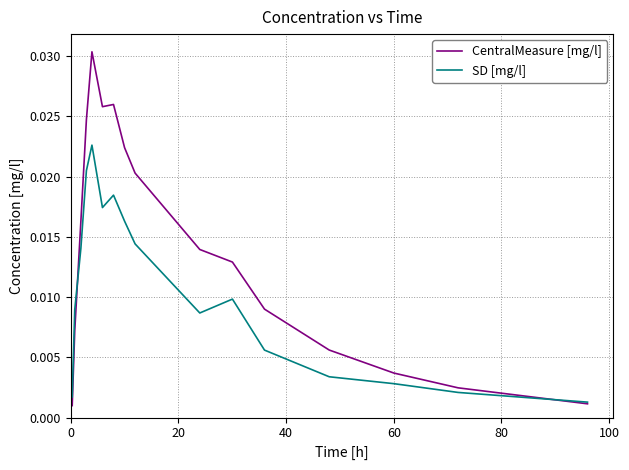

Which series has the largest total across all categories?

CentralMeasure [mg/l]